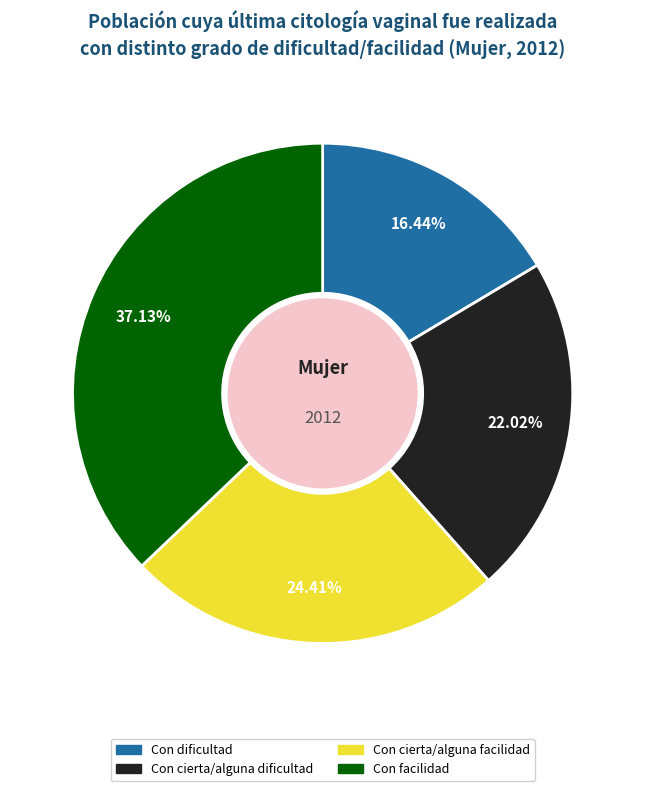

Is there a majority slice in this chart?

No